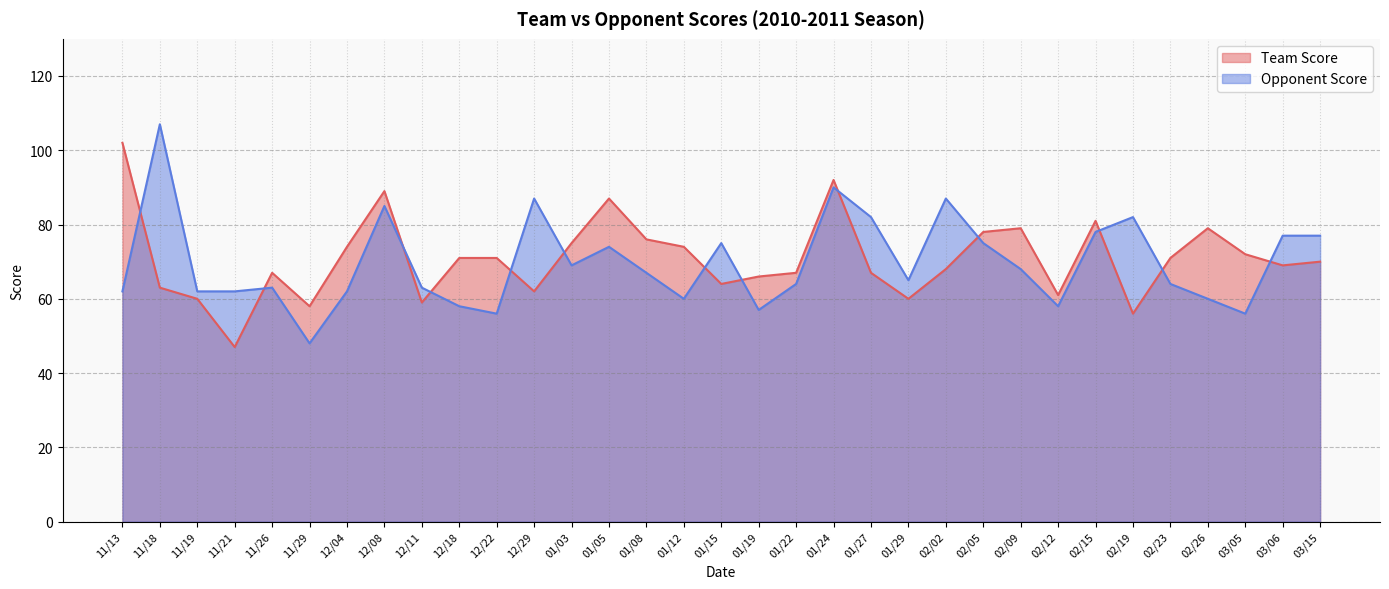

Rank the series by their average value, from highest to lowest.

Team Score, Opponent Score